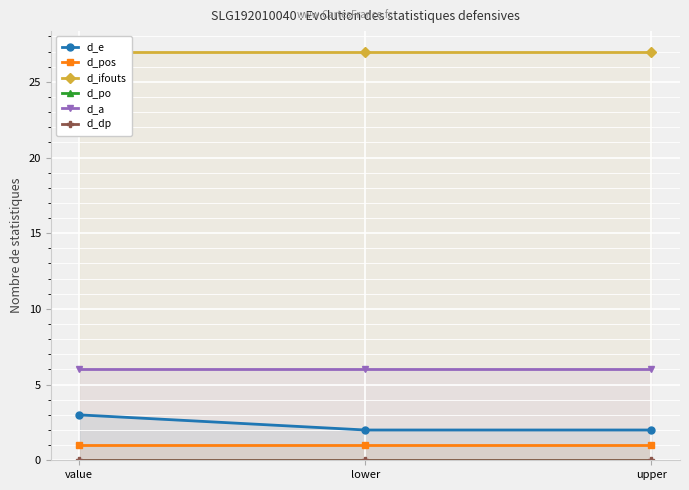

Reading left to right, what are all the values shown in this chart?

d_e: 3	2	2
d_pos: 1	1	1
d_ifouts: 27	27	27
d_po: 0	0	0
d_a: 6	6	6
d_dp: 0	0	0